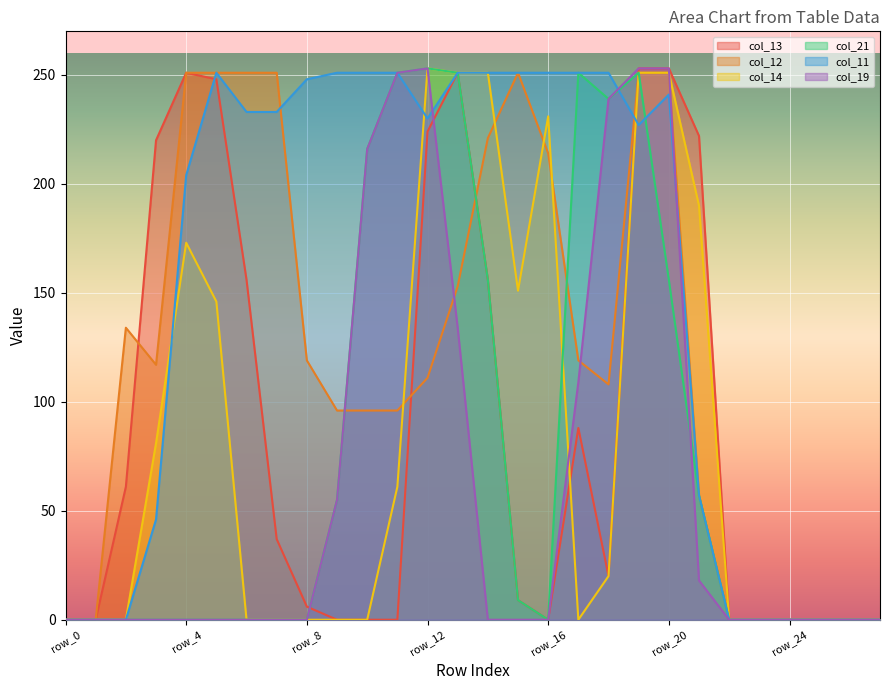

How many values in the col_19 series exceed 0?

10